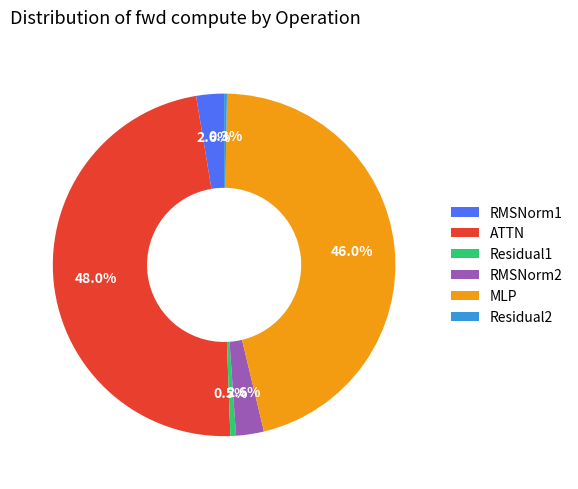

How much of the chart is everything except MLP?

54.0%